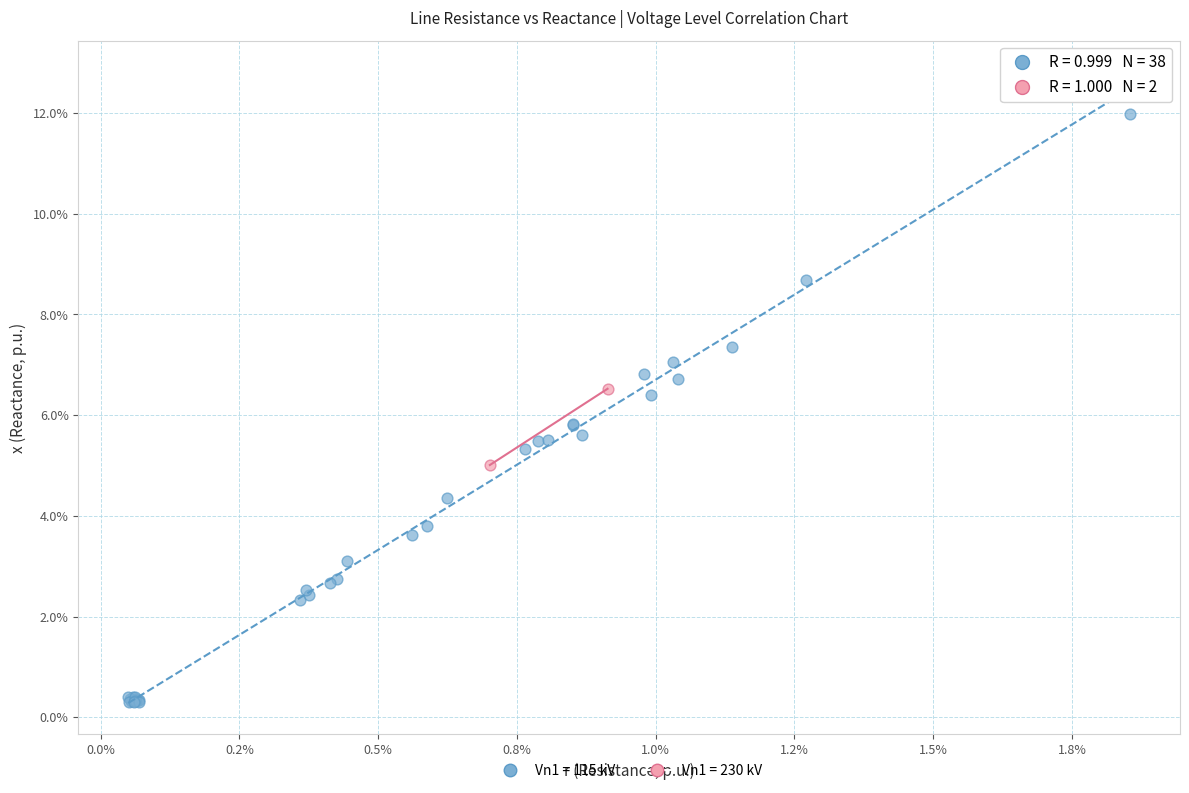

Which series reaches the minimum Y coordinate?

Vn1 = 115 kV